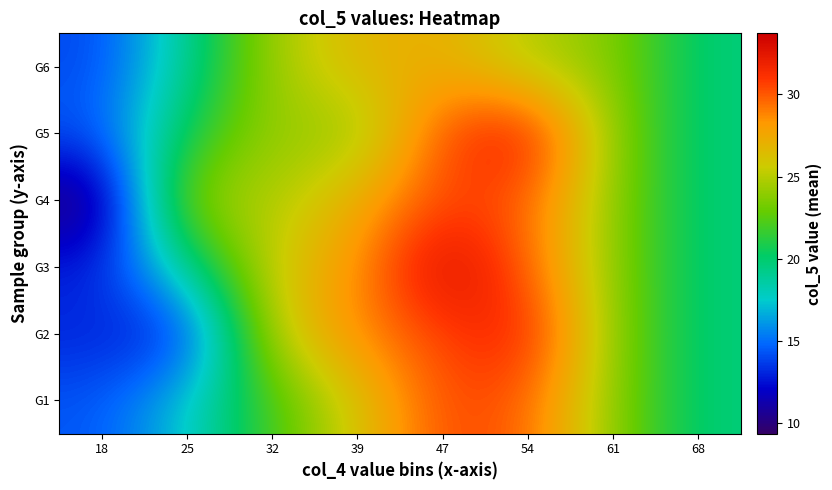

How many series are shown in this chart?

6